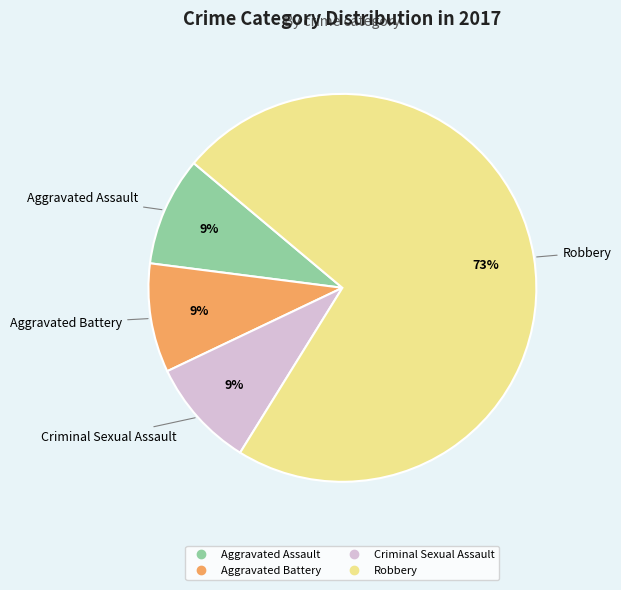

To the nearest percent, what is the average slice percentage?

25%